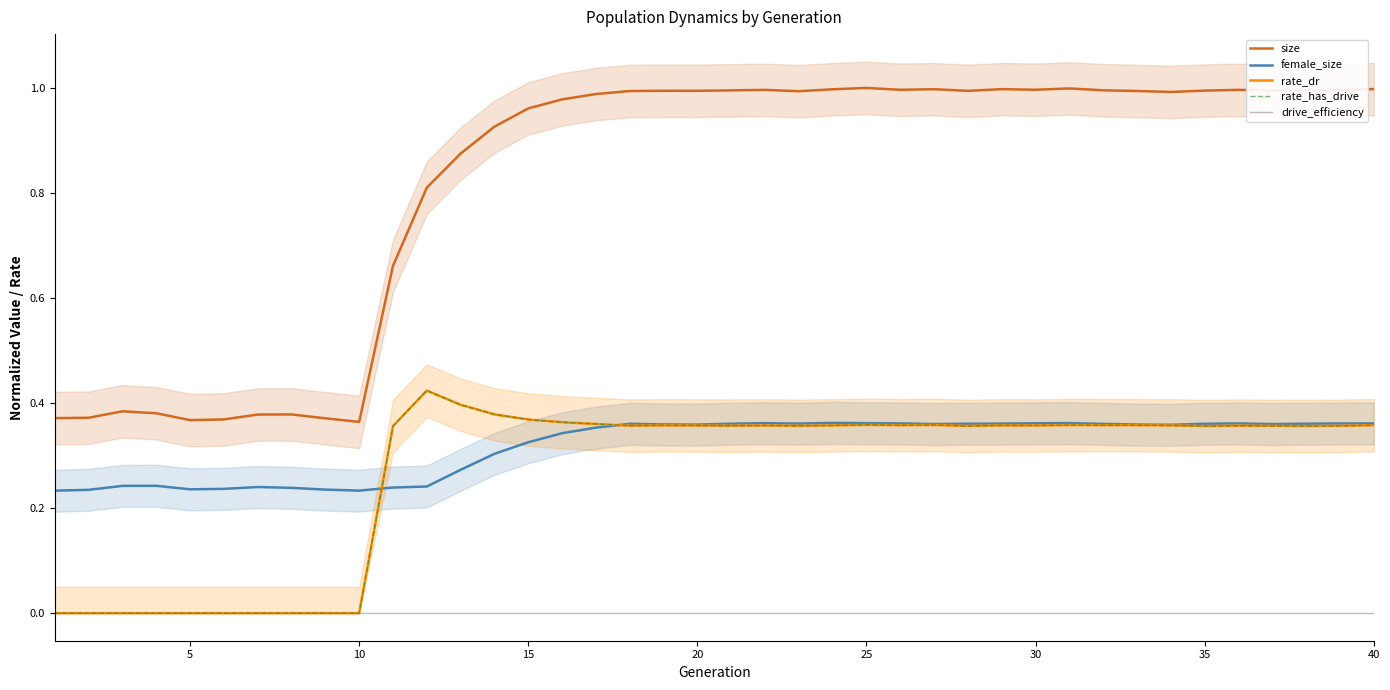

What is the difference between the second highest and minimum values in the rate_dr series?

0.4